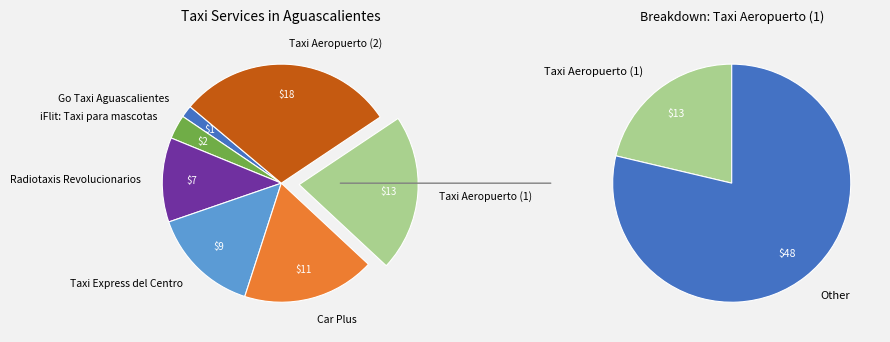

Does any single category account for the majority?

No